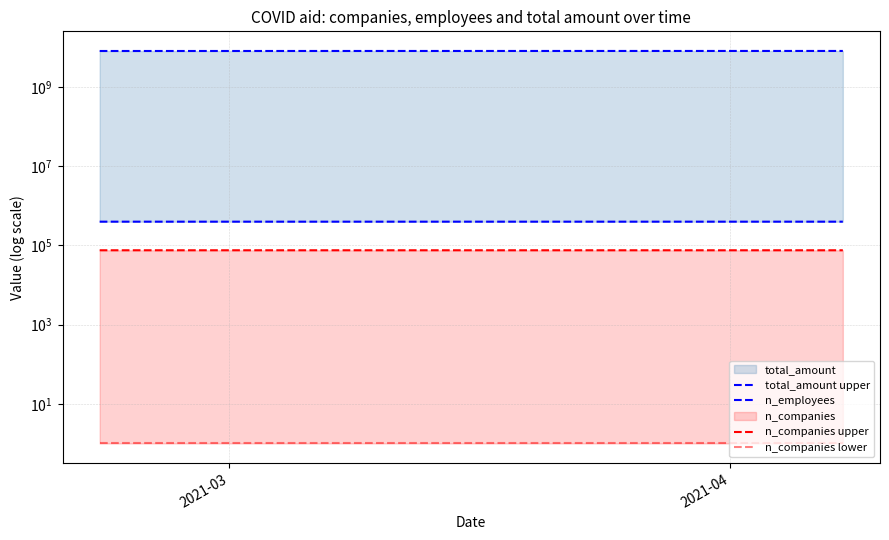

What is the approximate value of n_employees at 2021-03, to the nearest 5?

395960